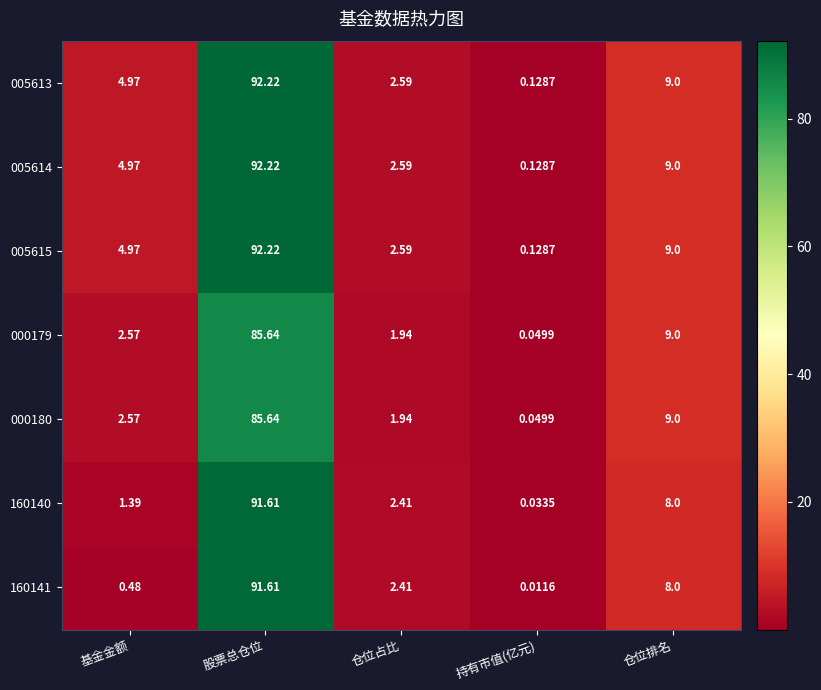

At which label is 005614 closest to 46?

仓位排名